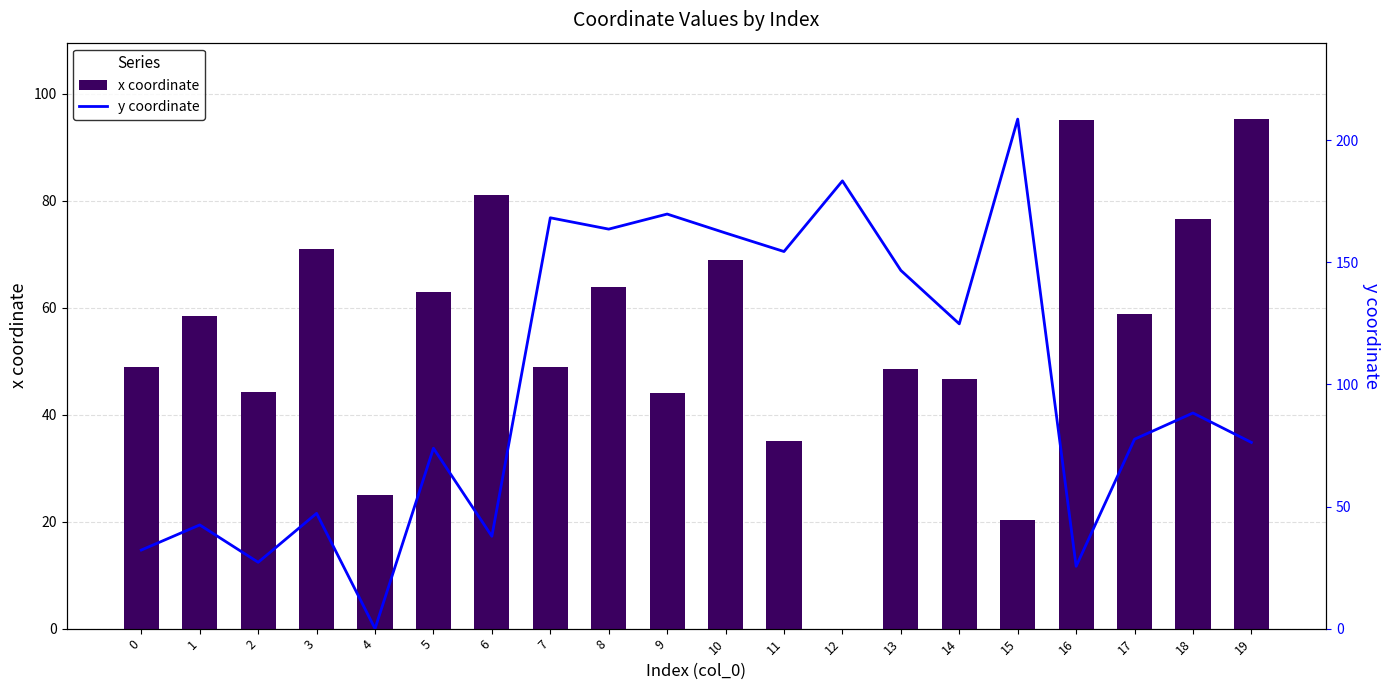

What is the sum of all x coordinate values?

1094.1